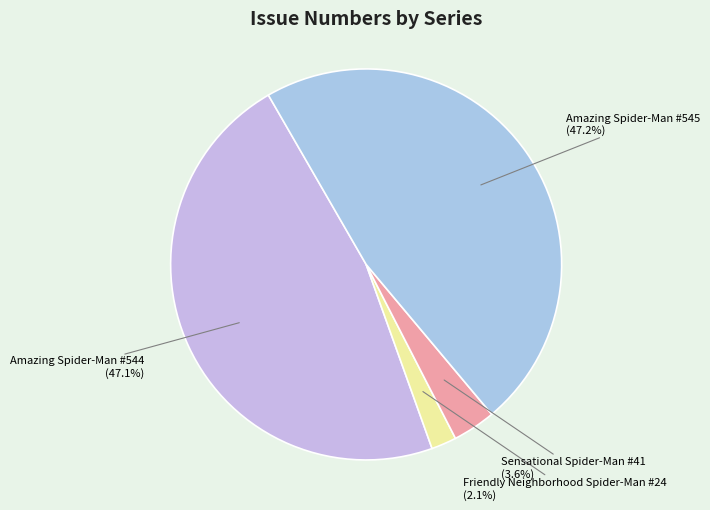

The Amazing Spider-Man #544 slice represents 38% of the pie. True or false?

False